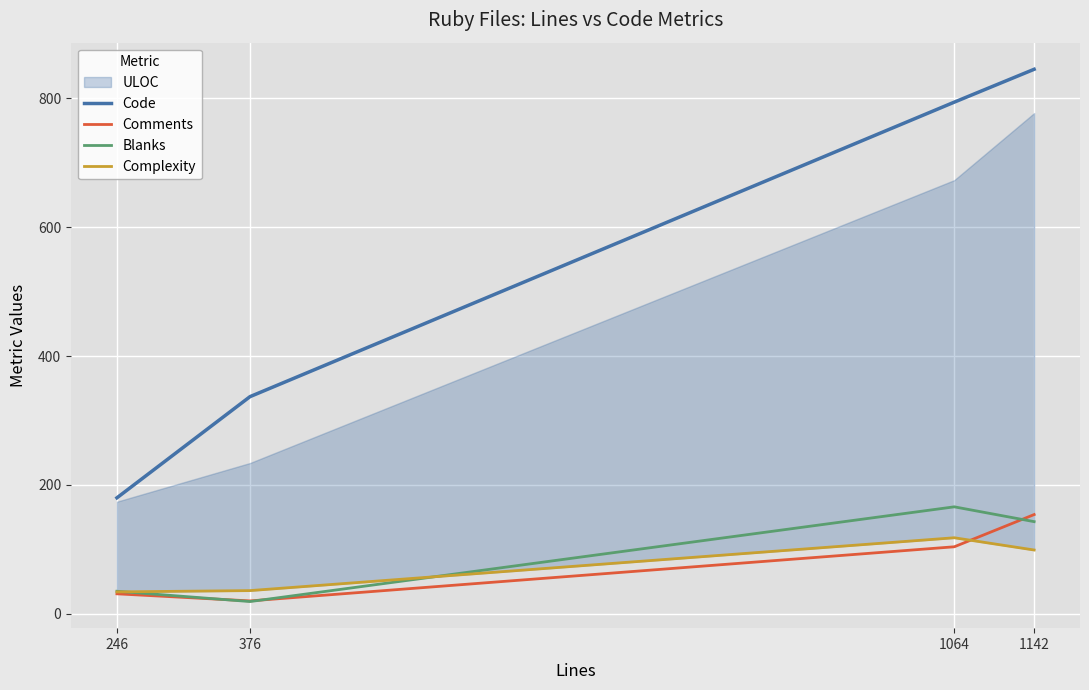

At which category does Blanks reach its first local peak?

1064